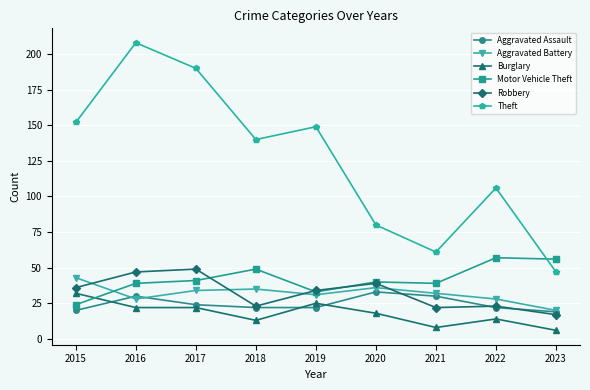

What are all the series names shown in the legend?

Aggravated Assault, Aggravated Battery, Burglary, Motor Vehicle Theft, Robbery, Theft